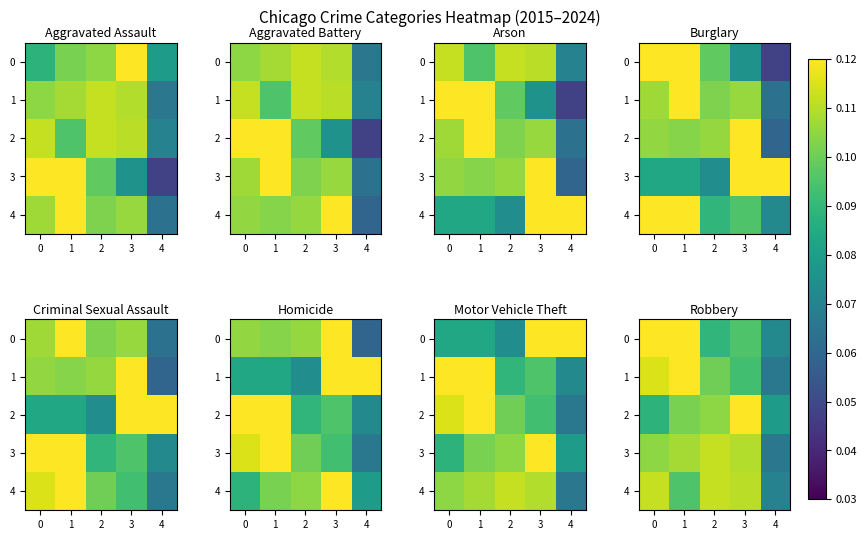

What value does the 1 series have at 4?

0.1